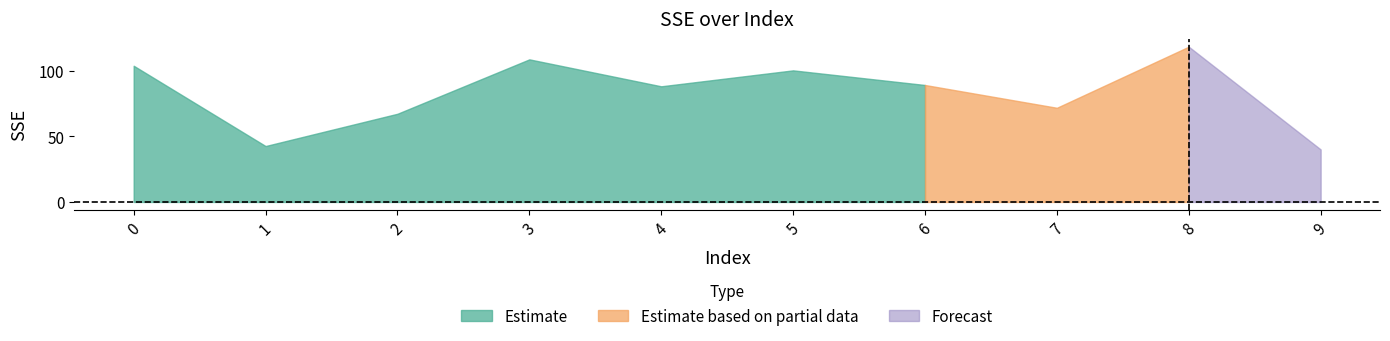

What is the difference between the maximum and minimum values?

78.3